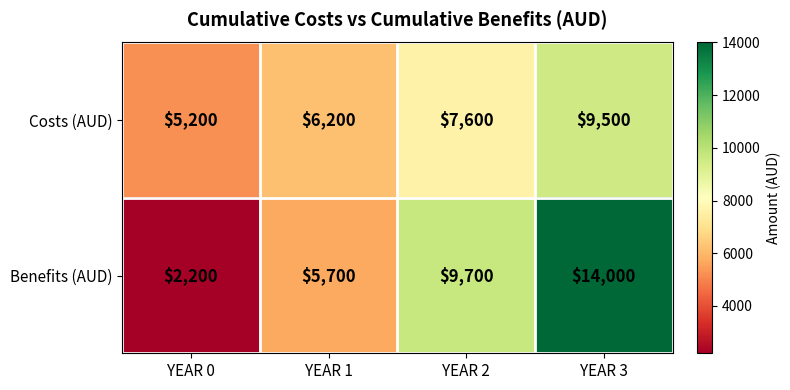

Rank the series by their maximum value, from lowest to highest.

Costs (AUD), Benefits (AUD)